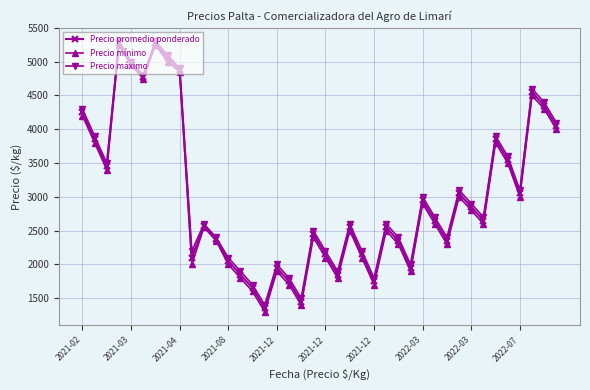

Is this an area chart (filled region under the line)?

No